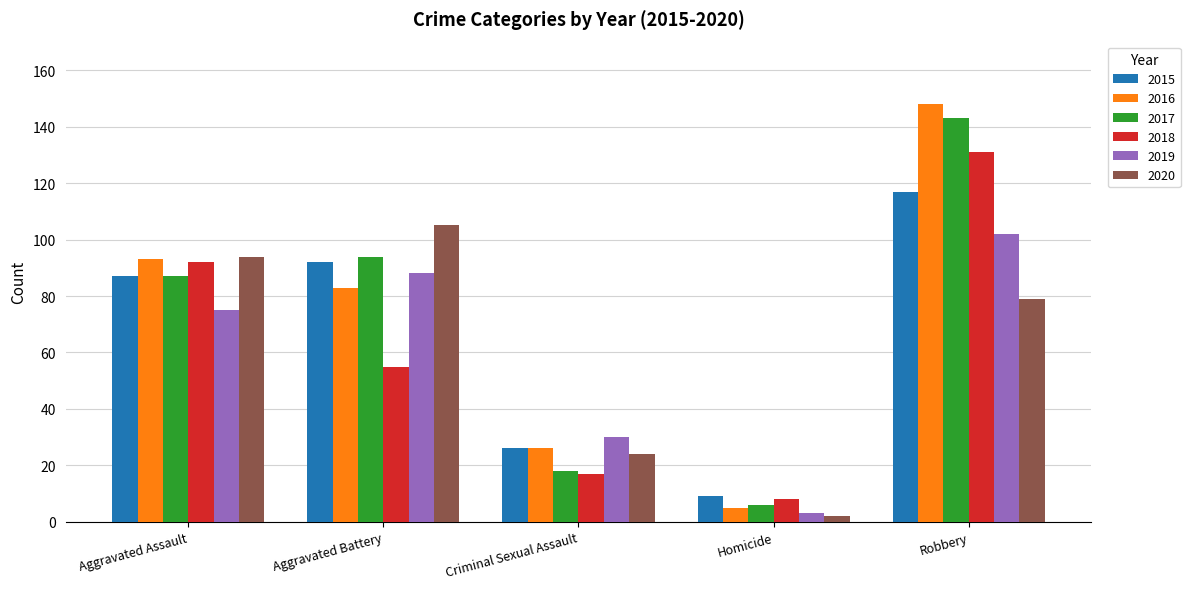

What is the difference between the maximum and minimum values in the 2015 series?

108